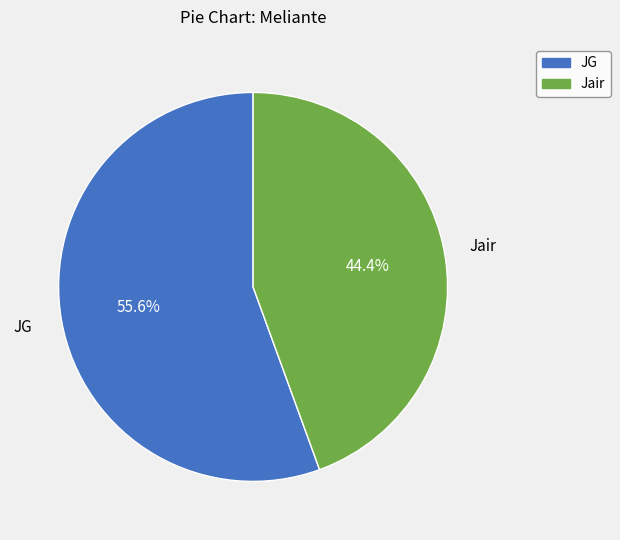

Which slice is the largest?

JG